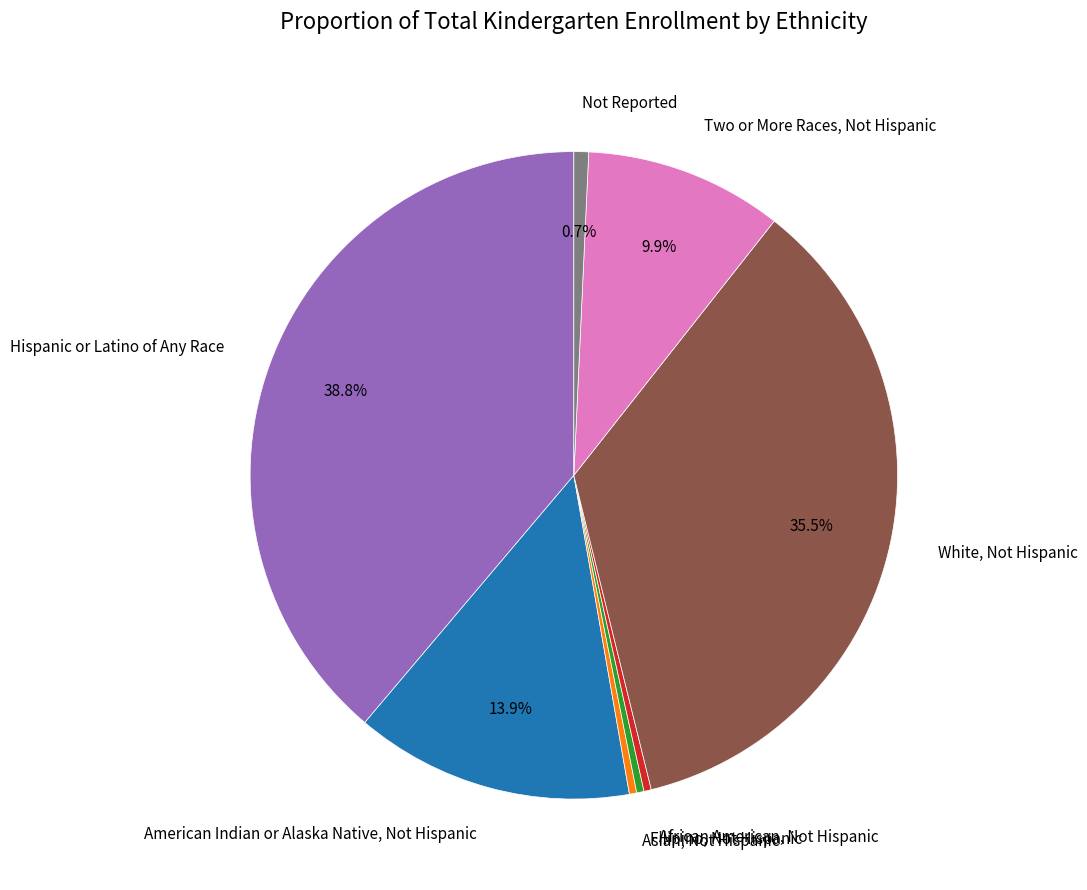

Combined, do Asian, Not Hispanic and Two or More Races, Not Hispanic account for over 50%?

No